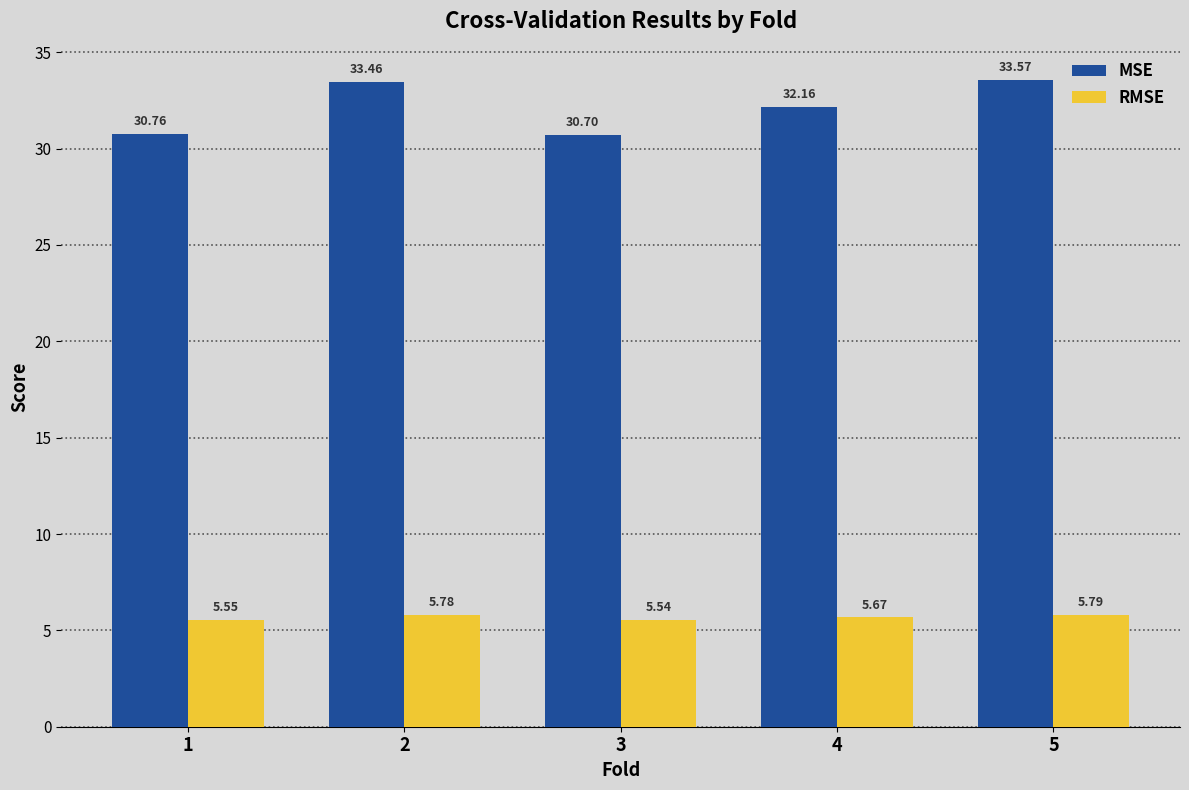

What is the difference between the RMSE values at 4 and 2?

0.1